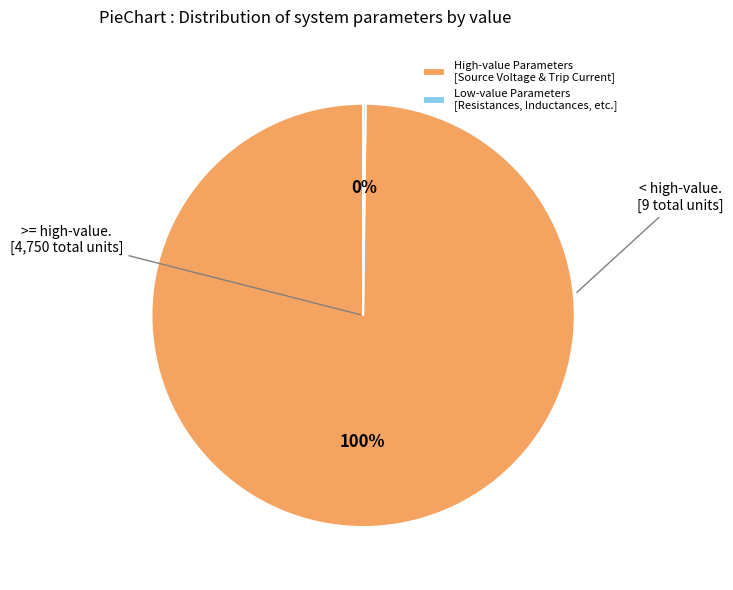

What percentage is the High-value Parameters [Source Voltage & Trip Current] slice, to the nearest percent?

100%